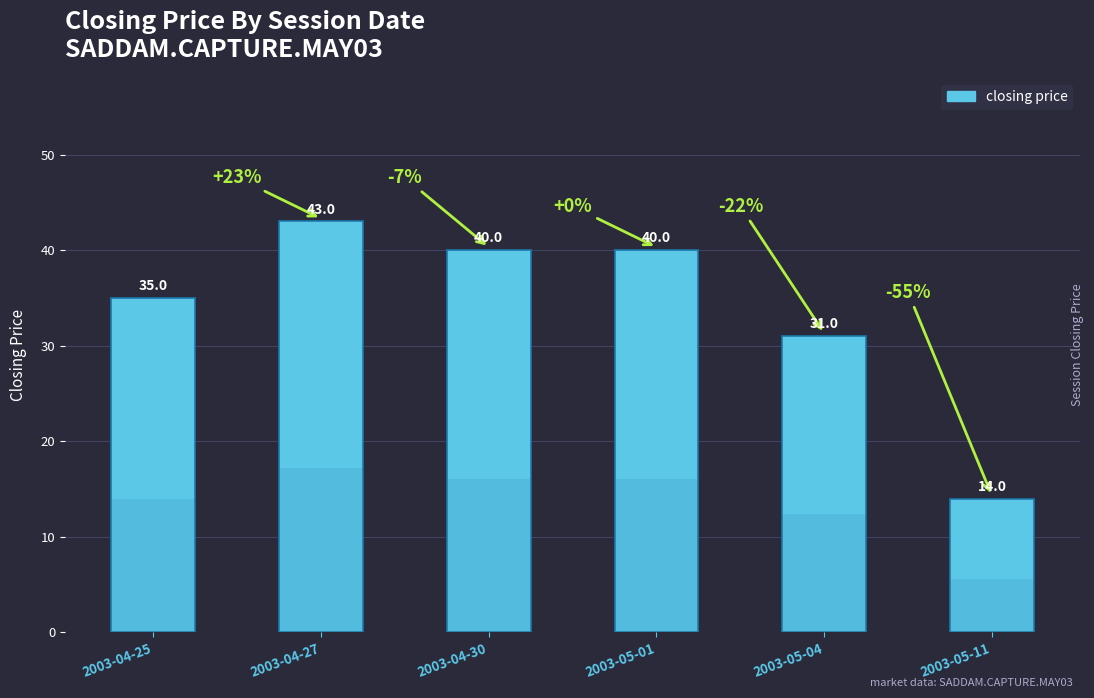

What is the sum of the values at 2003-05-04 and 2003-05-11?

45